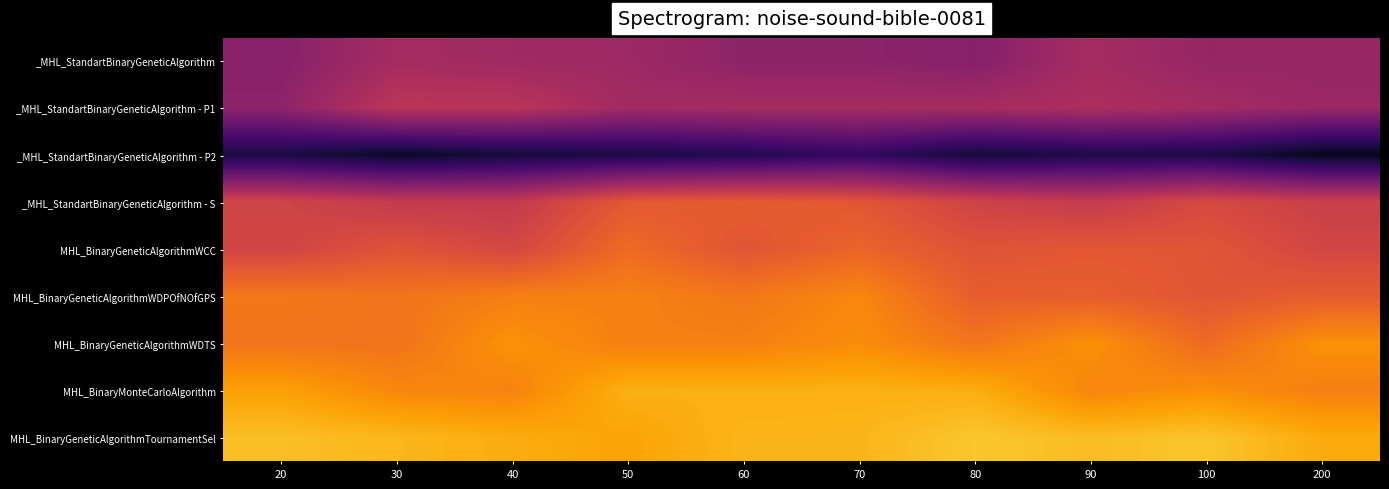

What is the difference between the highest and lowest values at 20?

1.0